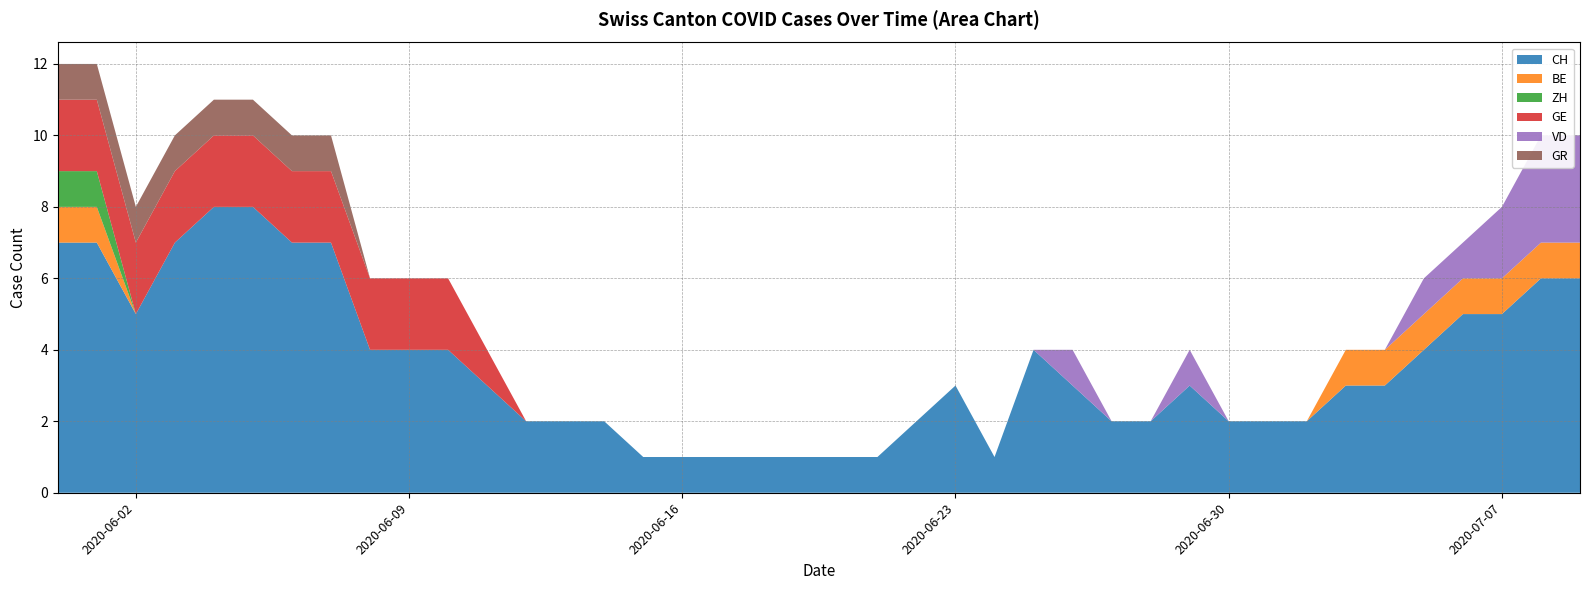

How many values in VD are above zero?

7